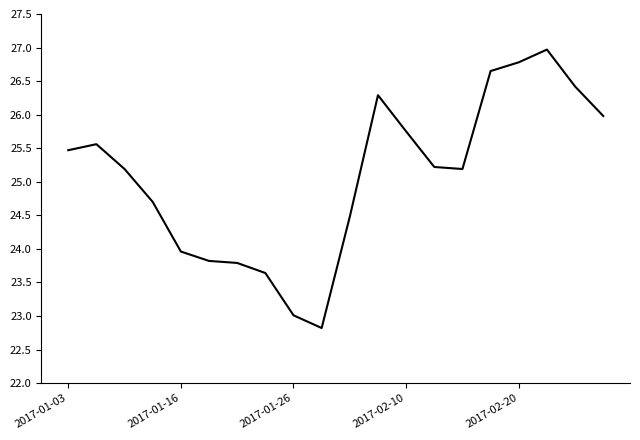

What is the greatest value displayed?

27.0